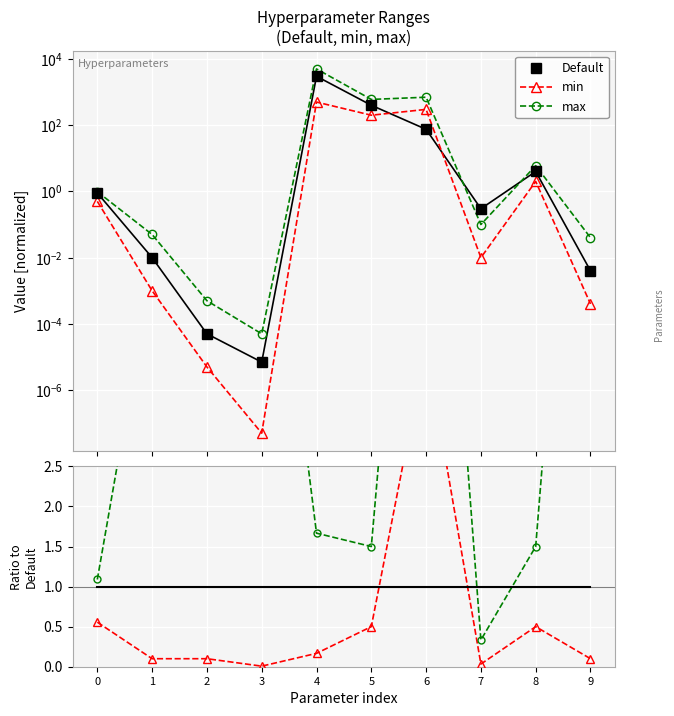

At how many categories does at least one series exceed 9?

3